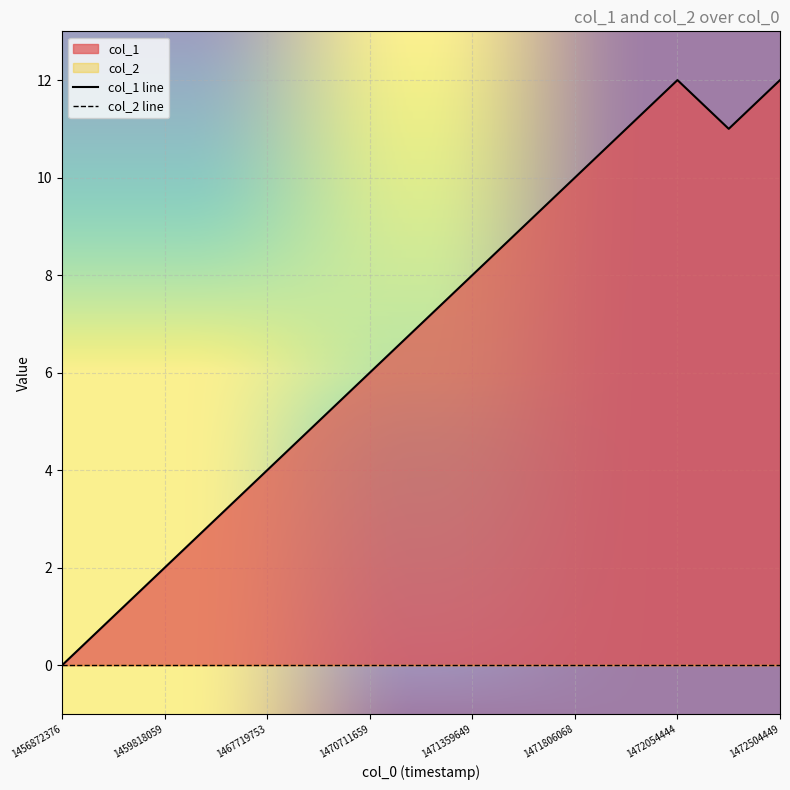

Where is the first local minimum?

1472061648